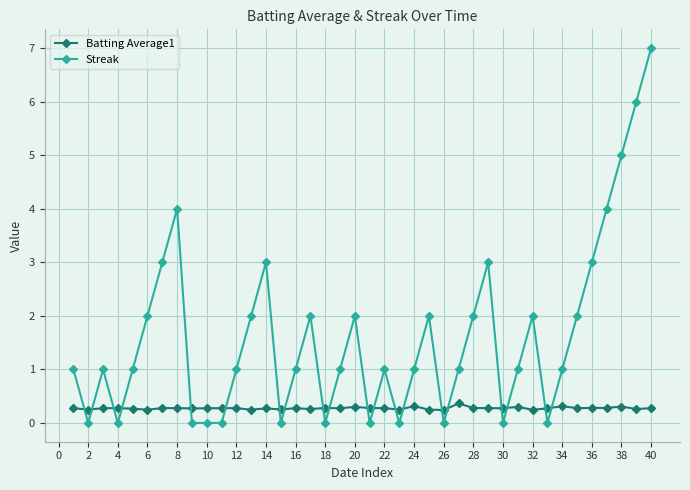

Which series has the widest spread of values?

Streak